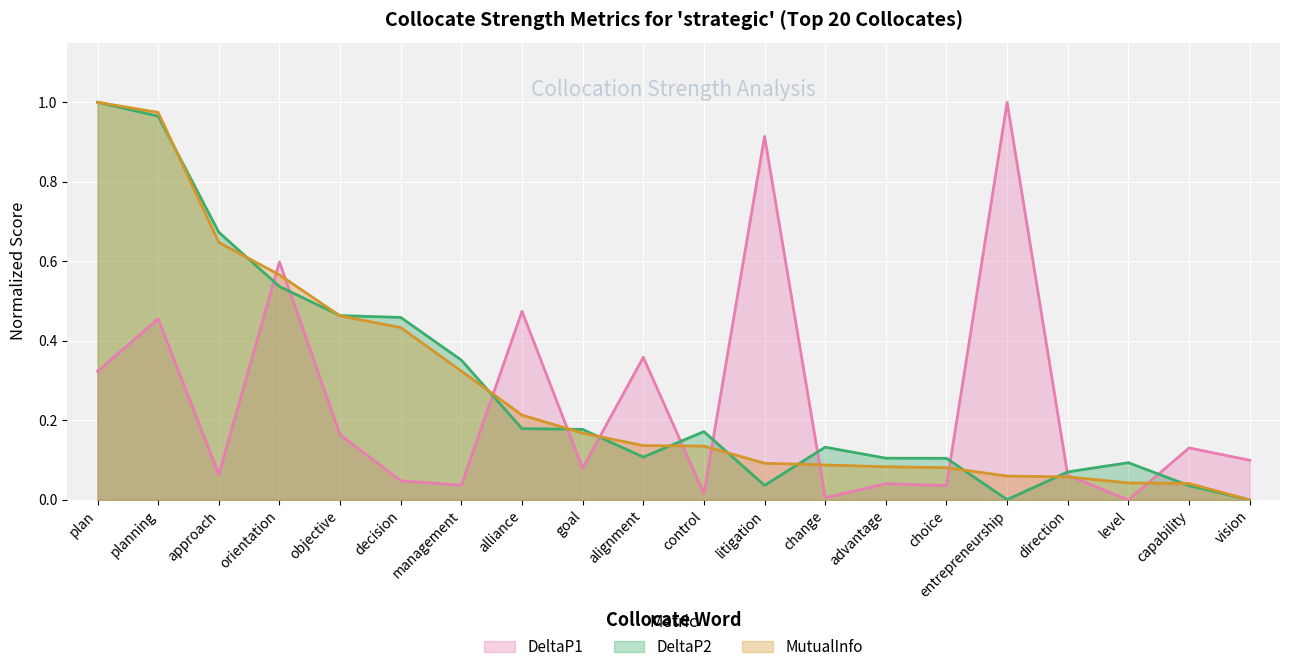

At which category does DeltaP1 reach its first local valley?

approach